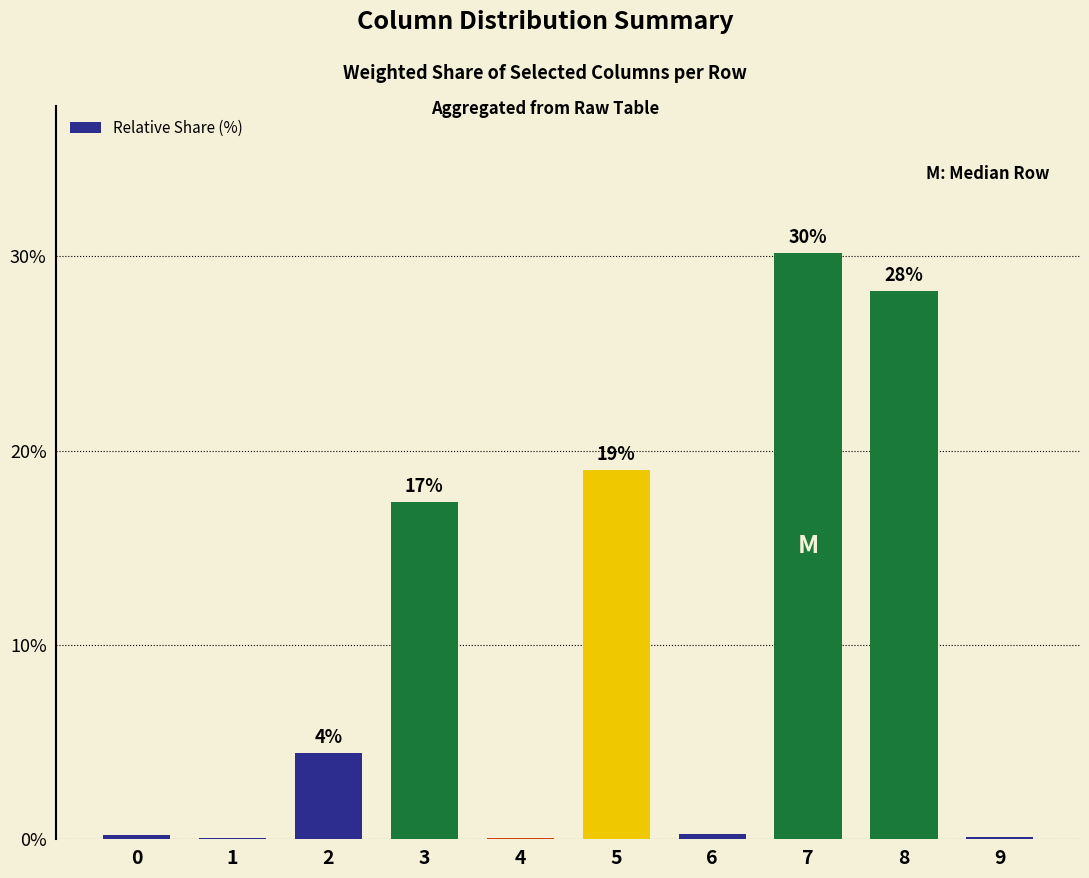

What is the difference between the maximum and second lowest values?

30.1